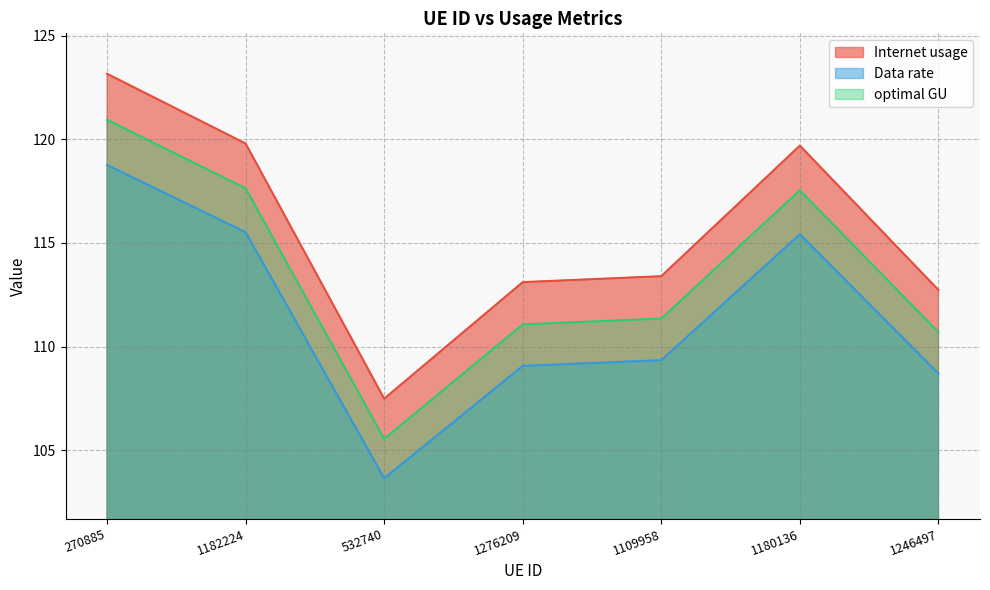

What are all the series names shown in the legend?

Internet usage, Data rate, optimal GU